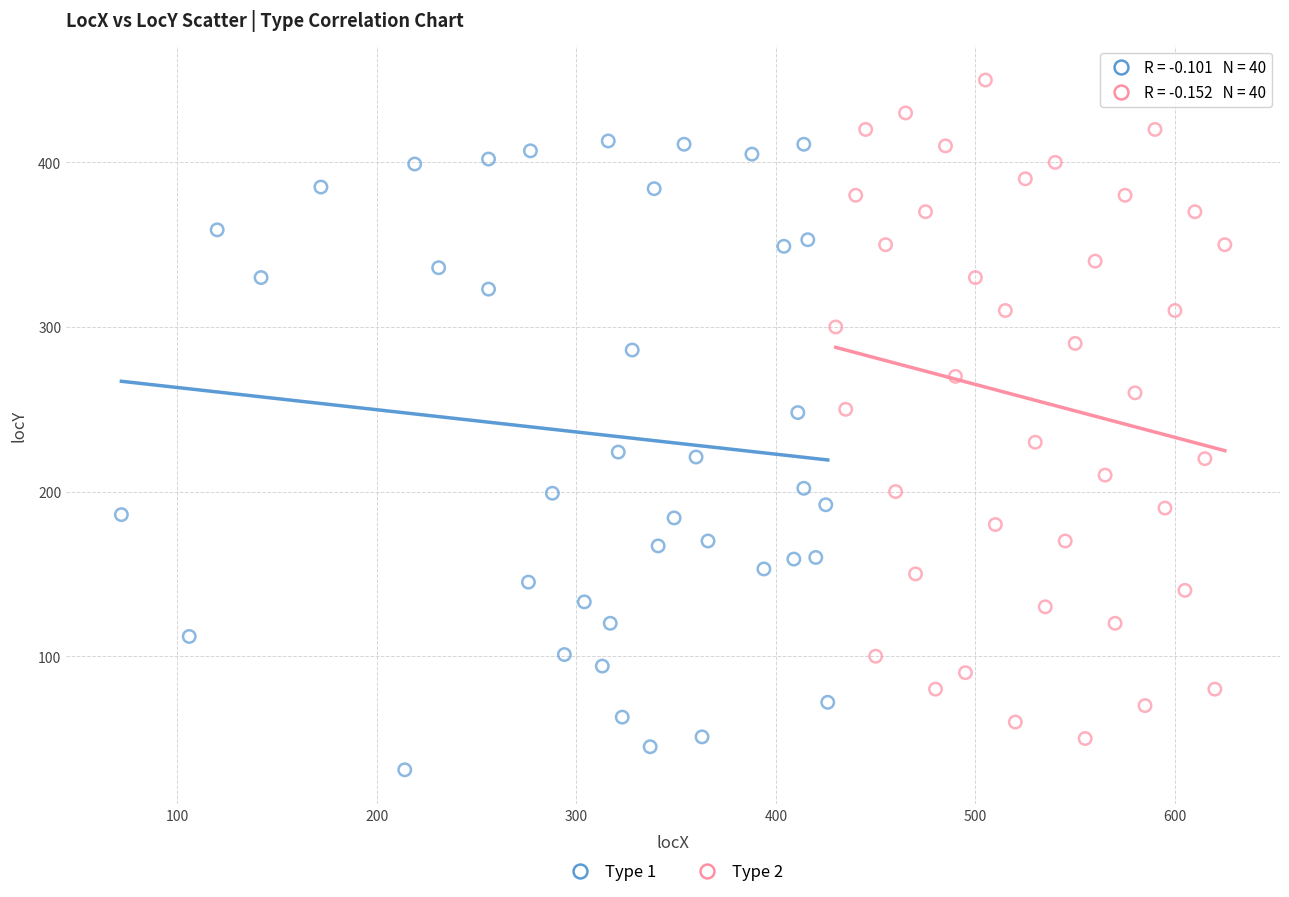

Which series has the widest spread of Y values?

Type 2